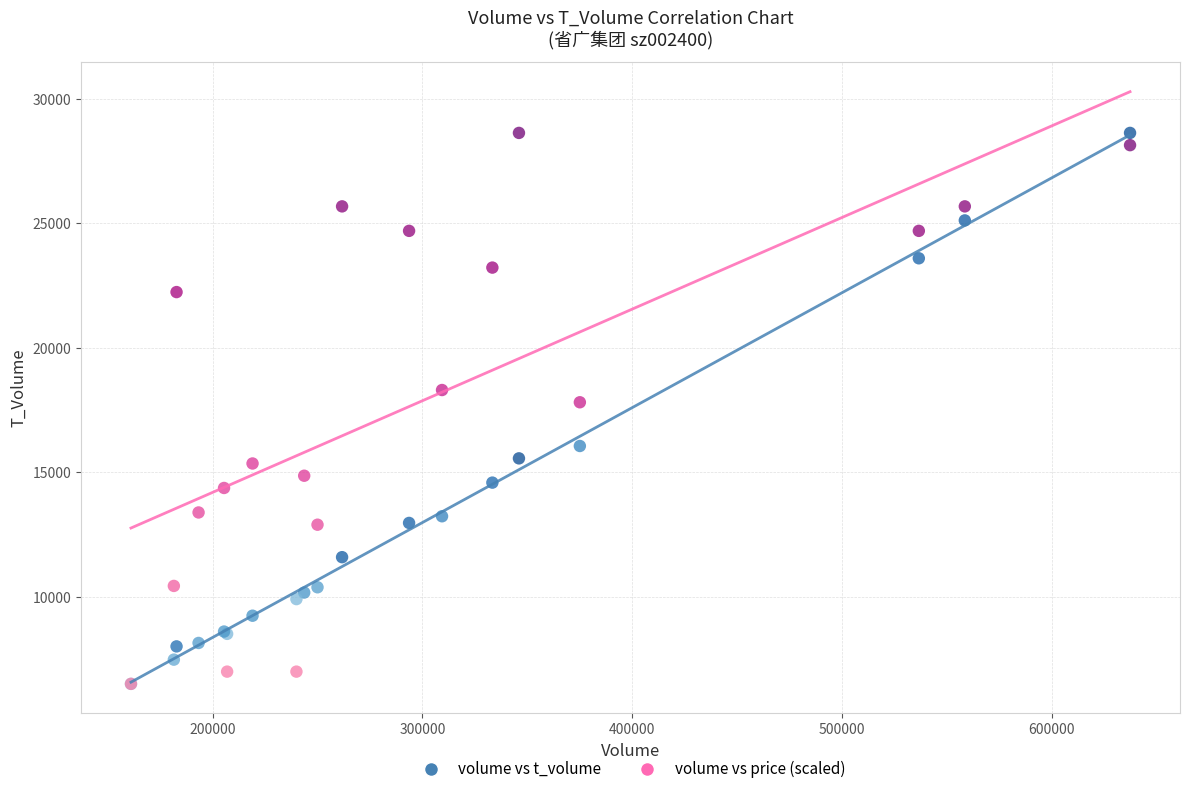

What are all the series names shown in the legend?

volume vs t_volume, volume vs price (scaled)